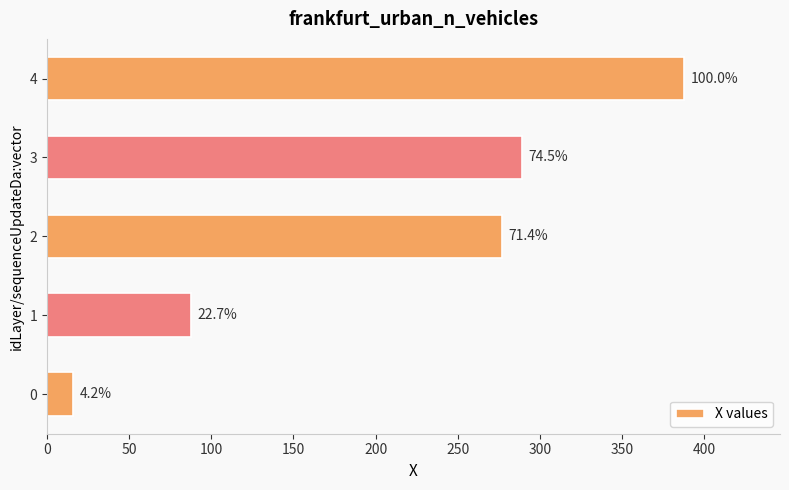

Does the chart contain any negative values?

No